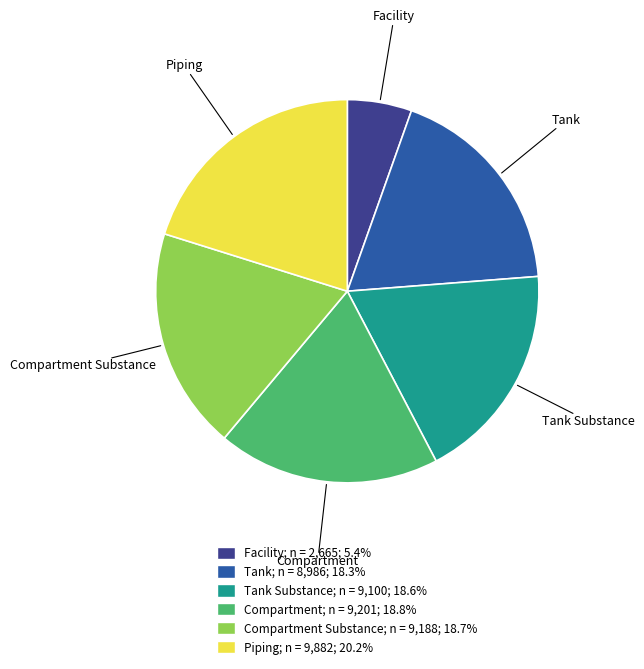

Does any single category account for the majority?

No